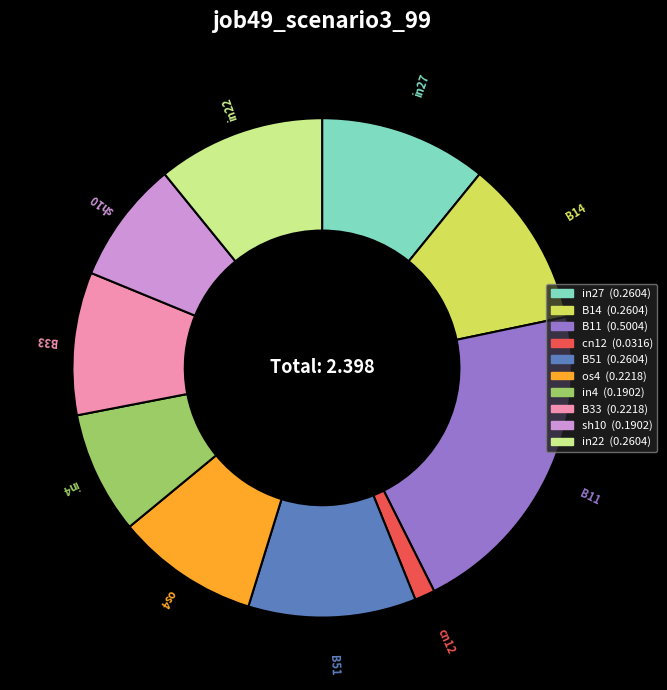

The cn12 slice represents 9% of the pie. True or false?

False